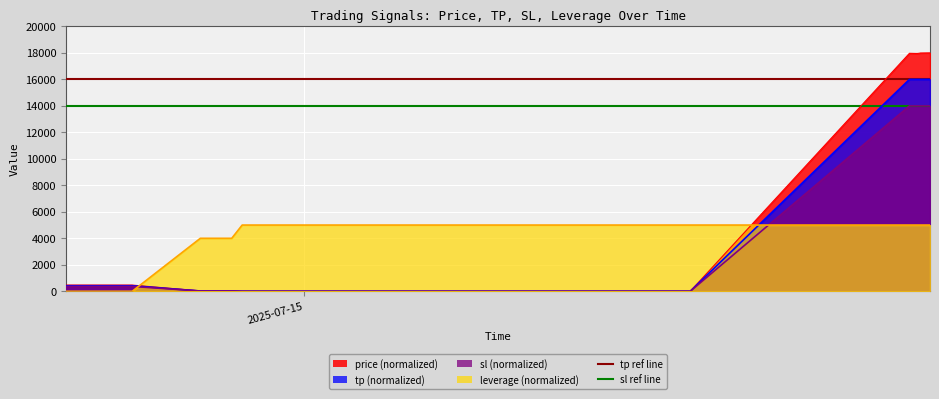

Read the leverage value at 2025-07-14 22:45:49.

5000.0